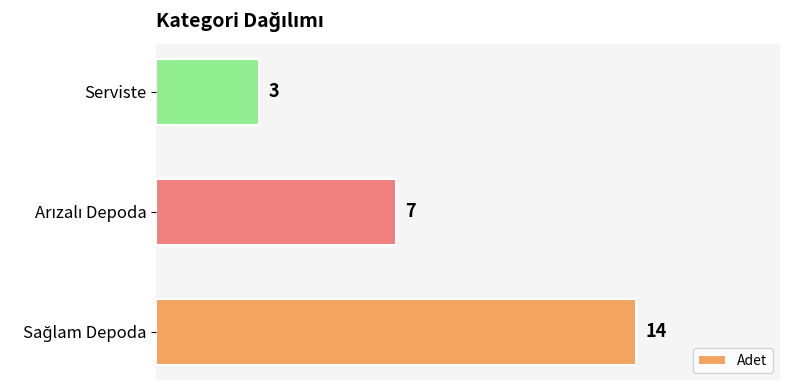

Count the values in the range 3 to 14.

3